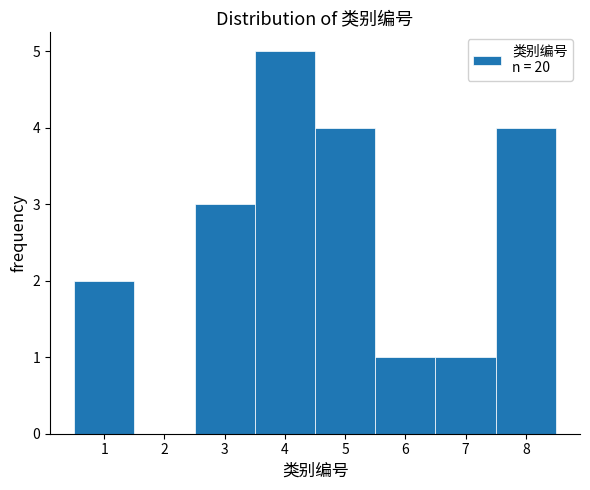

Over which range of the x-axis is the bar tallest?

3.5 to 4.5